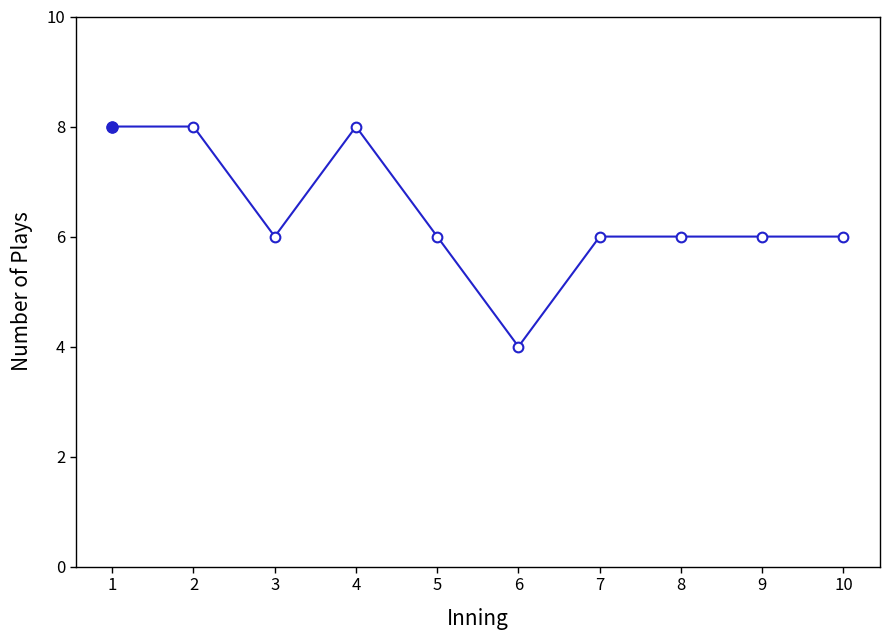

What is the value of the 7th point from the left?

6